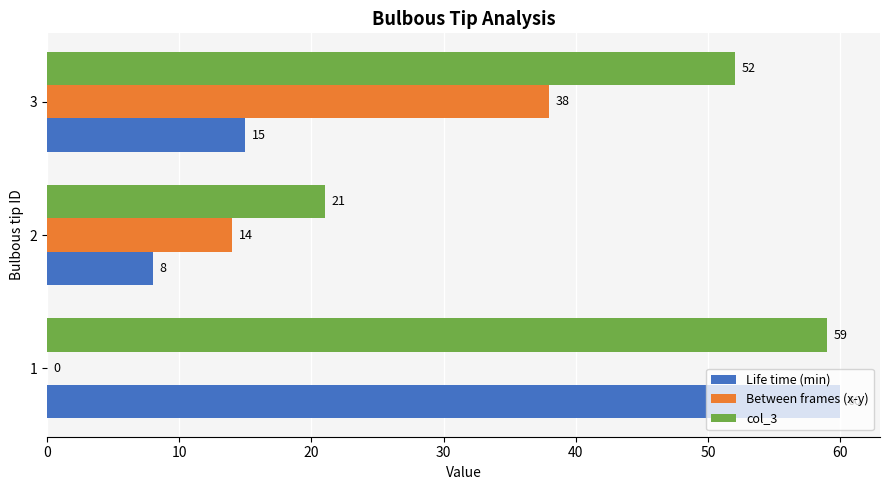

Between 1 and 2, which series saw the biggest shift?

Life time (min)